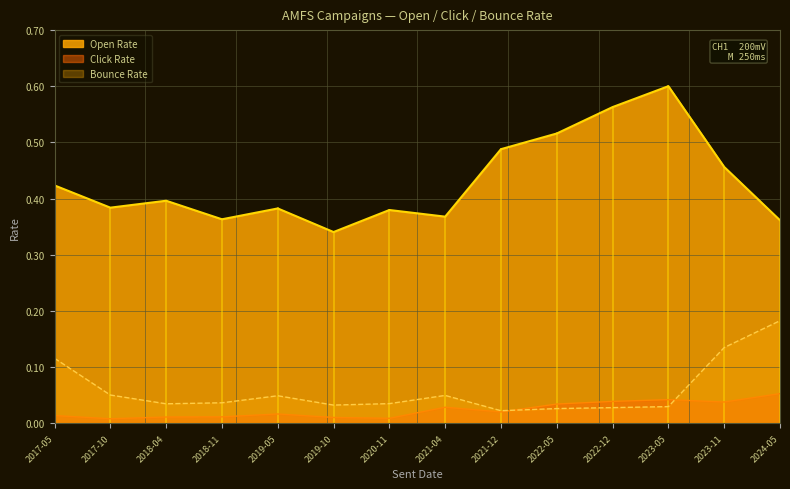

What is the greatest value displayed?

0.6